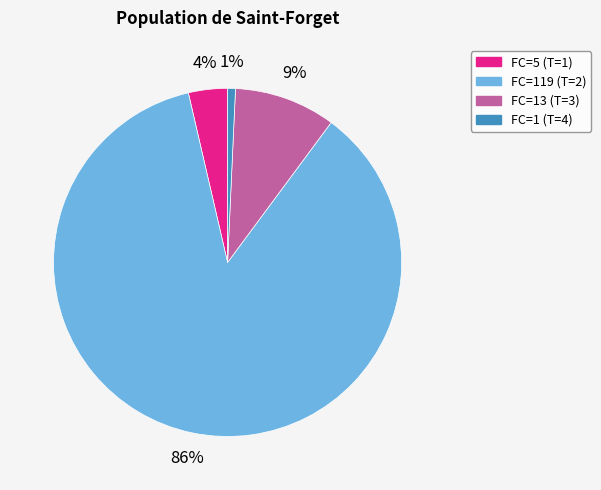

To the nearest percent, what is the average slice percentage?

25%